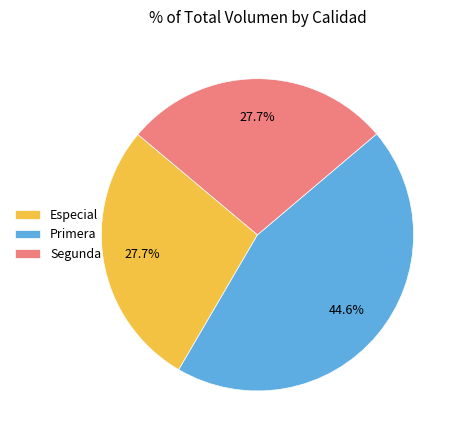

Which category has the biggest portion of the pie?

Primera